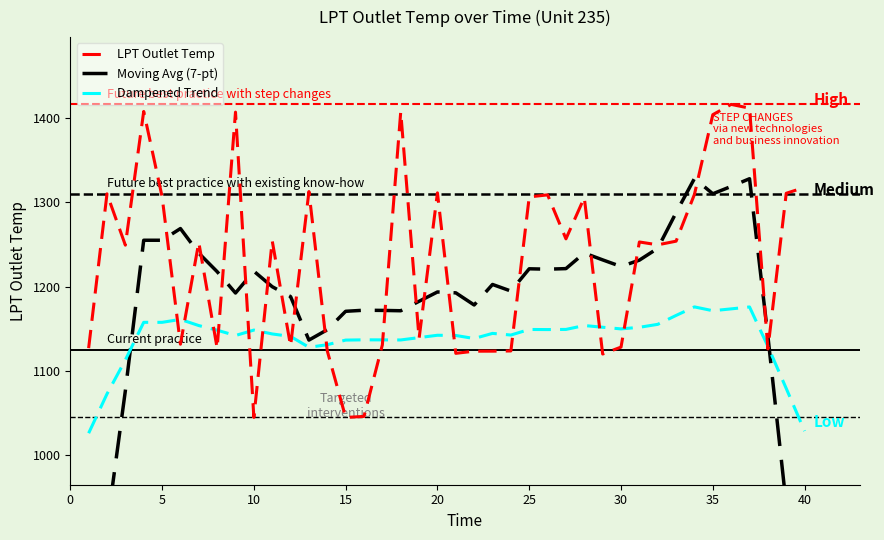

Is it true that Dampened Trend equals 1142.2 at 20?

True